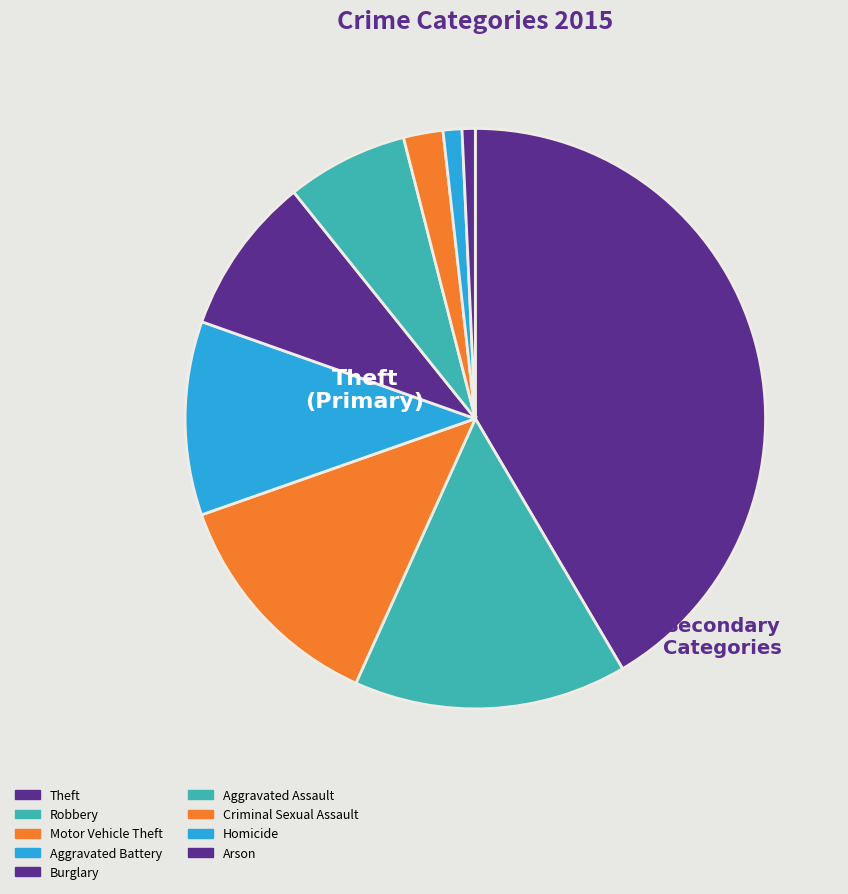

Does any single category account for the majority?

No